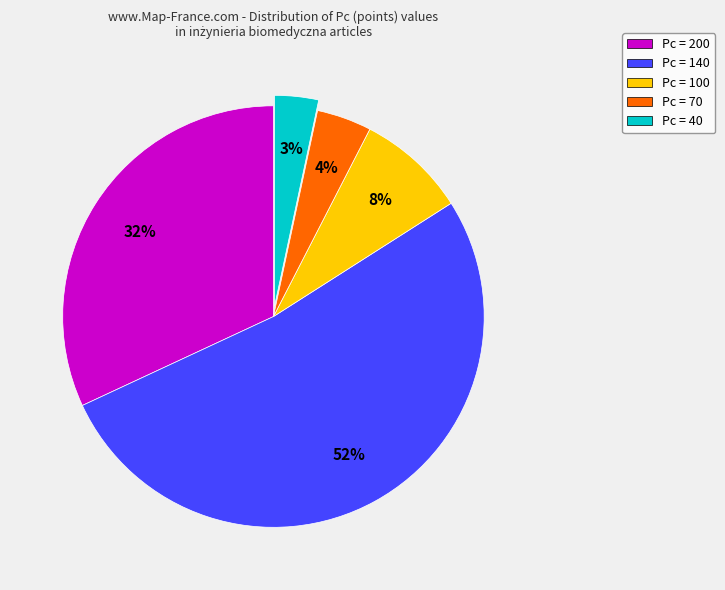

Between Pc = 70 and Pc = 200, which is larger?

Pc = 200